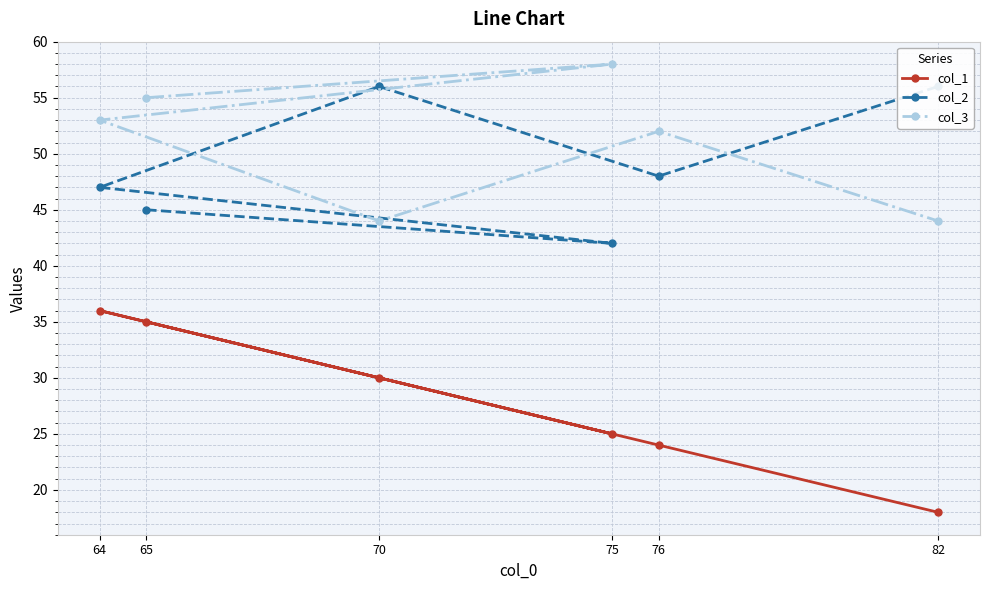

The col_3 series shows 58 at 75. True or false?

True